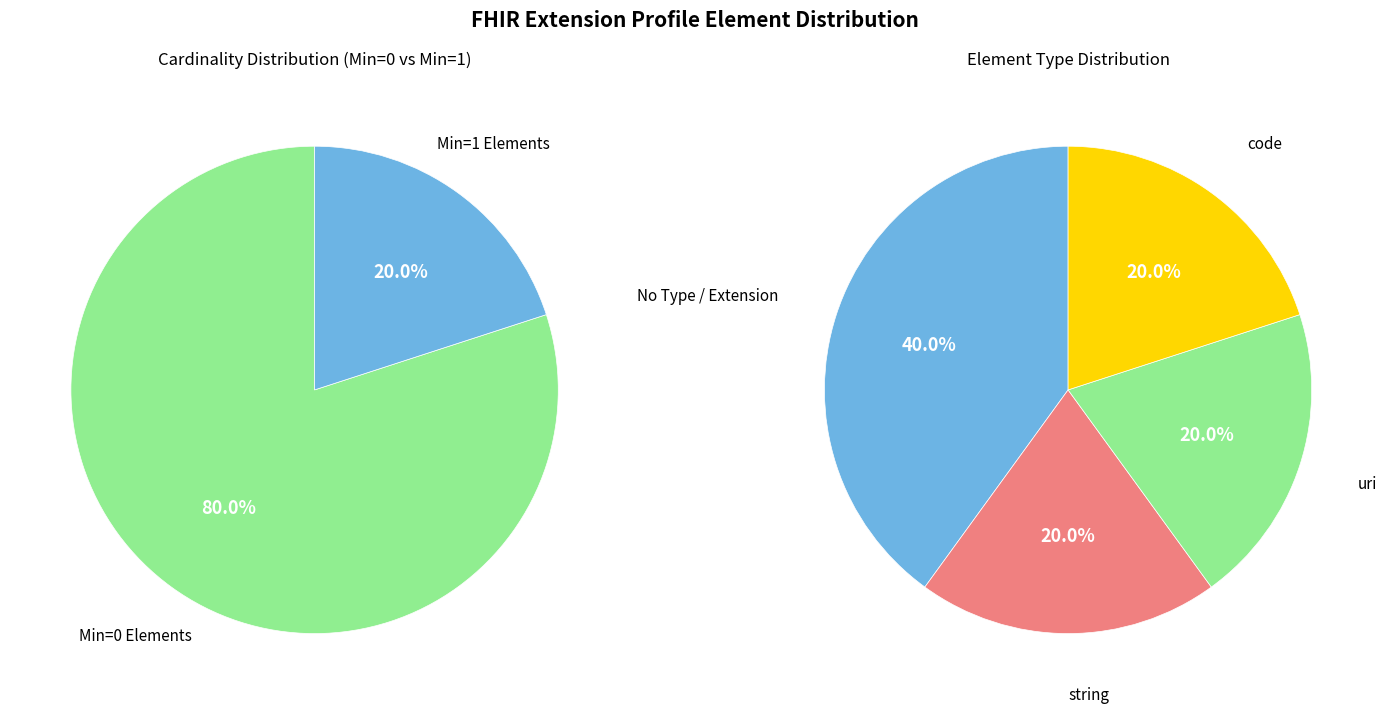

True or false: Extension.id accounts for 0% of the total.

True